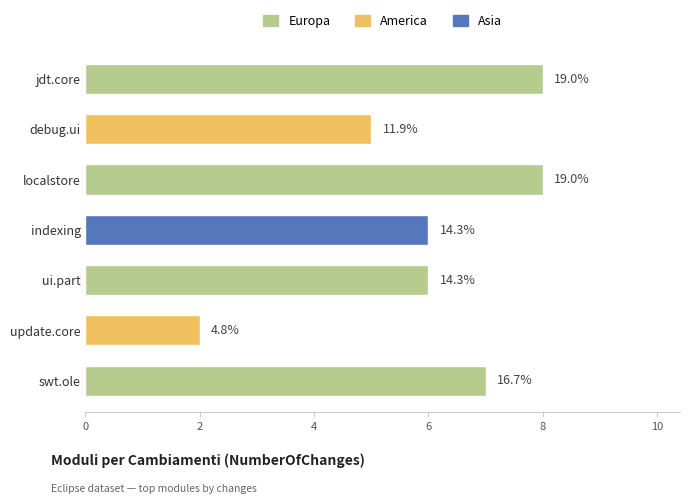

How many bars are there in total?

7